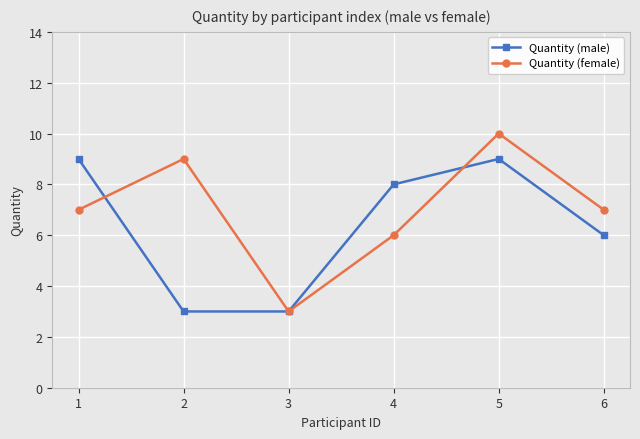

What is the difference between the maximum and minimum values in the Quantity (male) series?

6